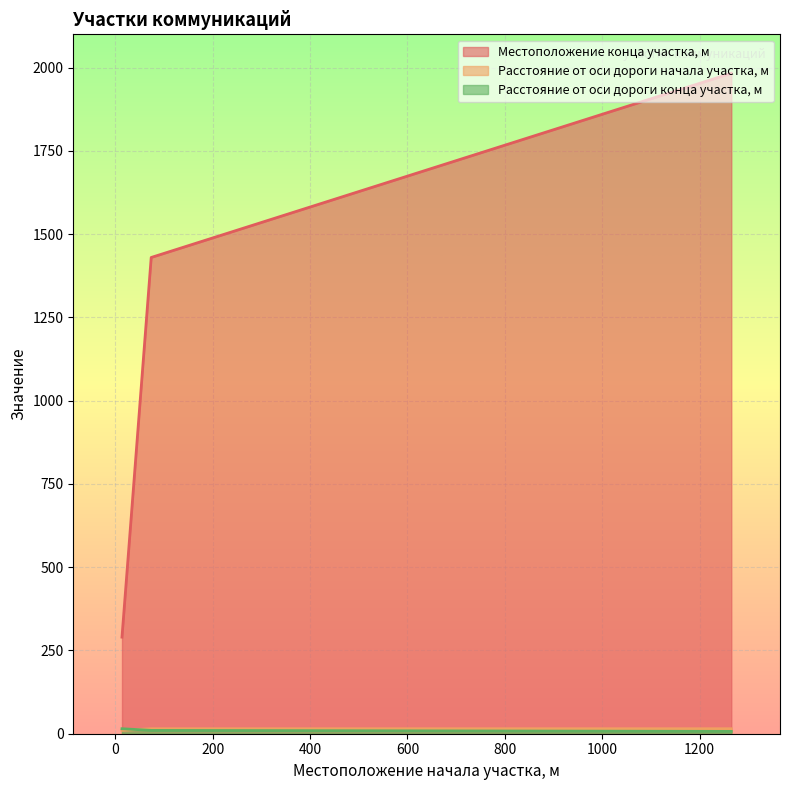

Reading left to right, list all the values displayed in this chart.

Местоположение конца участка, м: 290	1430	1983
Расстояние от оси дороги начала участка, м: 10	15	15
Расстояние от оси дороги конца участка, м: 15	10	7